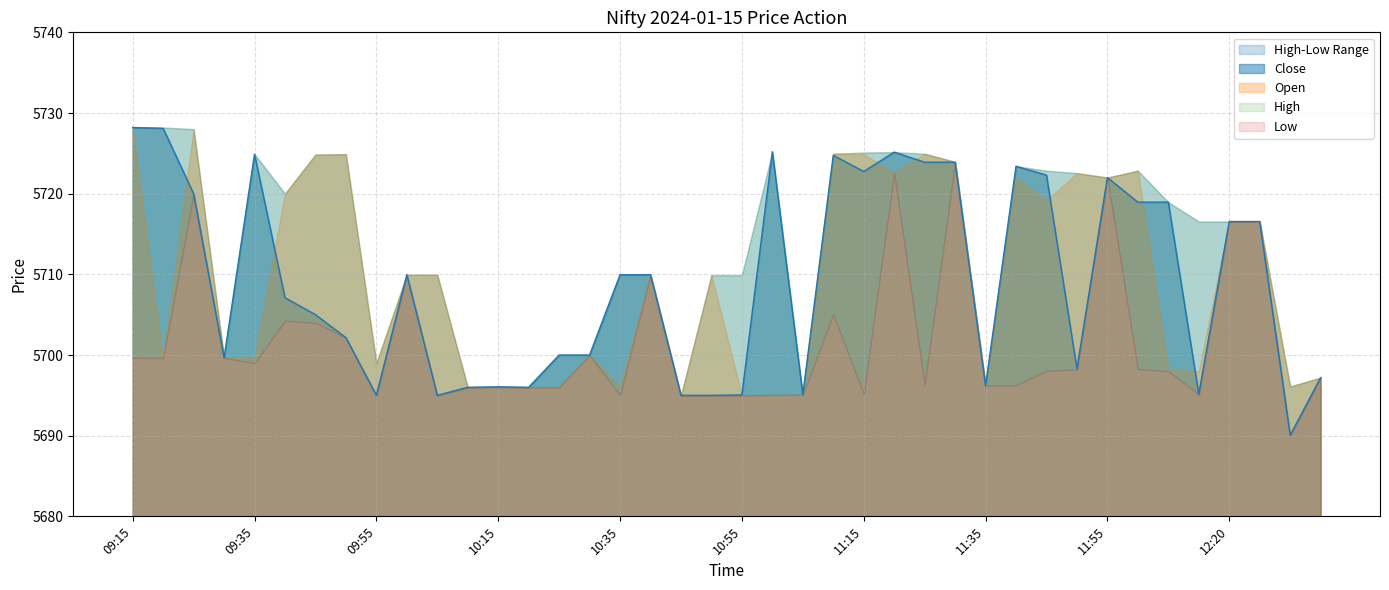

Which category has the highest value in the Close series?

09:15